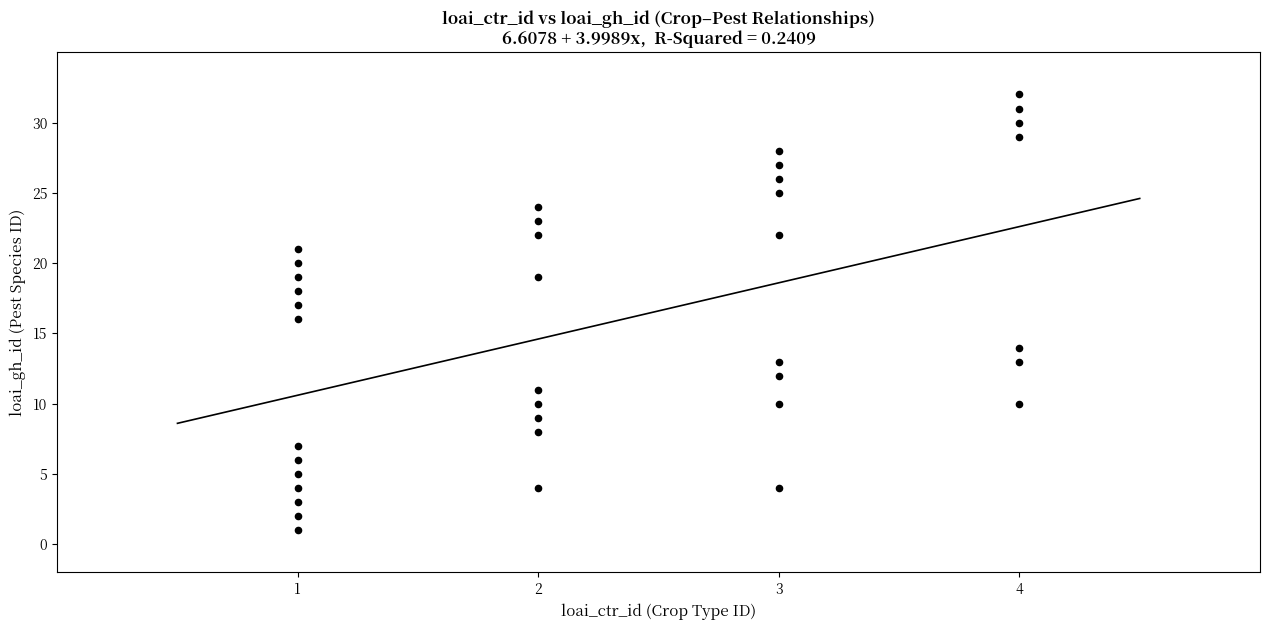

What is the range of Y values (max minus min)?

31